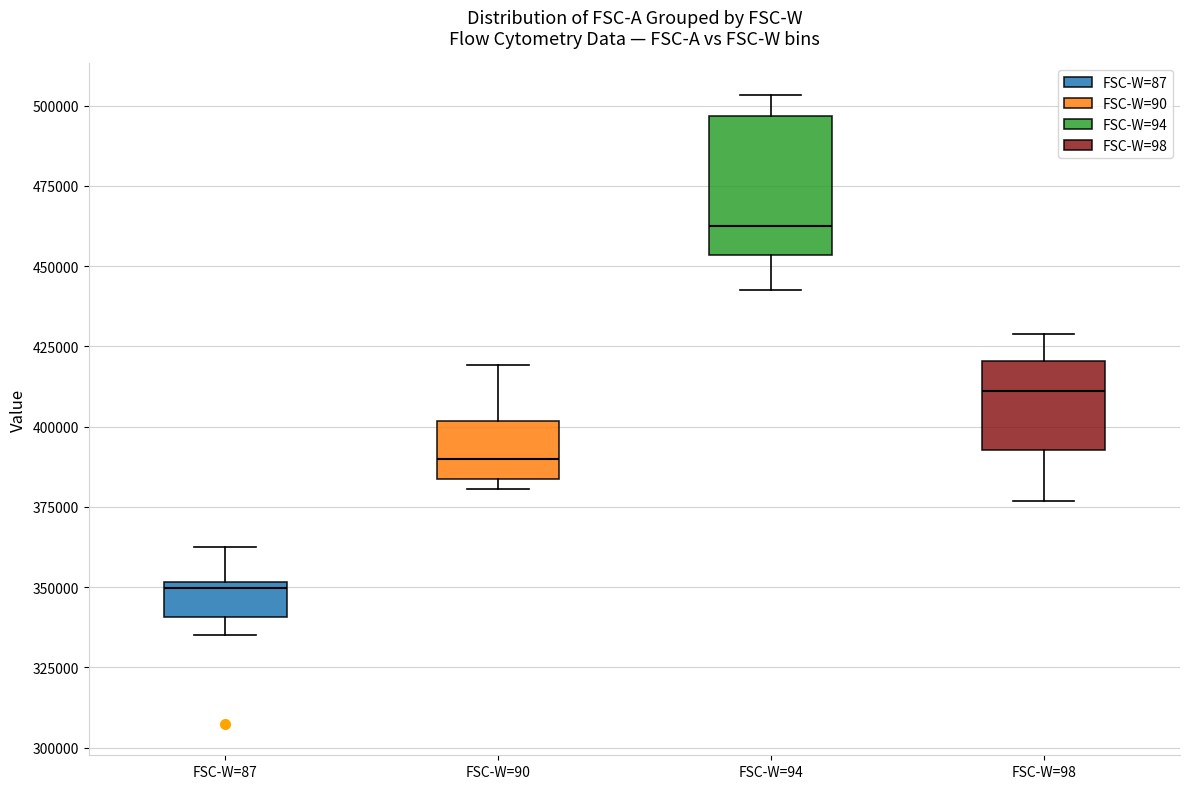

Where does the upper whisker of the box for FSC-W=98 end on the y-axis? The values are not printed on the chart, so give them approximately, as read against the axis.

430000